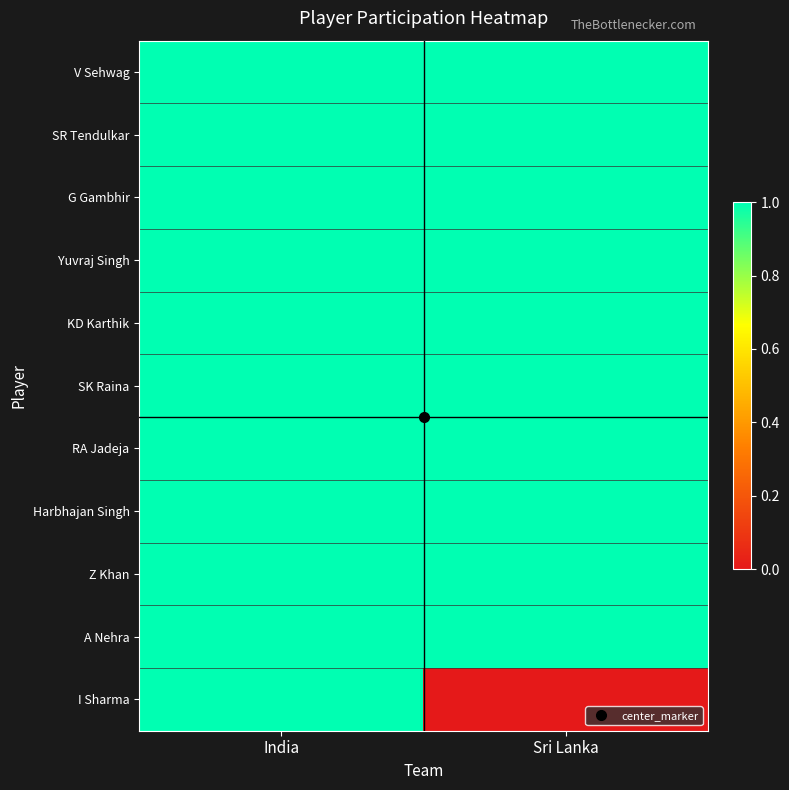

Reading right to left, list all the values displayed in this chart.

V Sehwag: Sri Lanka=1	India=1
SR Tendulkar: Sri Lanka=1	India=1
G Gambhir: Sri Lanka=1	India=1
Yuvraj Singh: Sri Lanka=1	India=1
KD Karthik: Sri Lanka=1	India=1
SK Raina: Sri Lanka=1	India=1
RA Jadeja: Sri Lanka=1	India=1
Harbhajan Singh: Sri Lanka=1	India=1
Z Khan: Sri Lanka=1	India=1
A Nehra: Sri Lanka=1	India=1
I Sharma: Sri Lanka=0	India=1